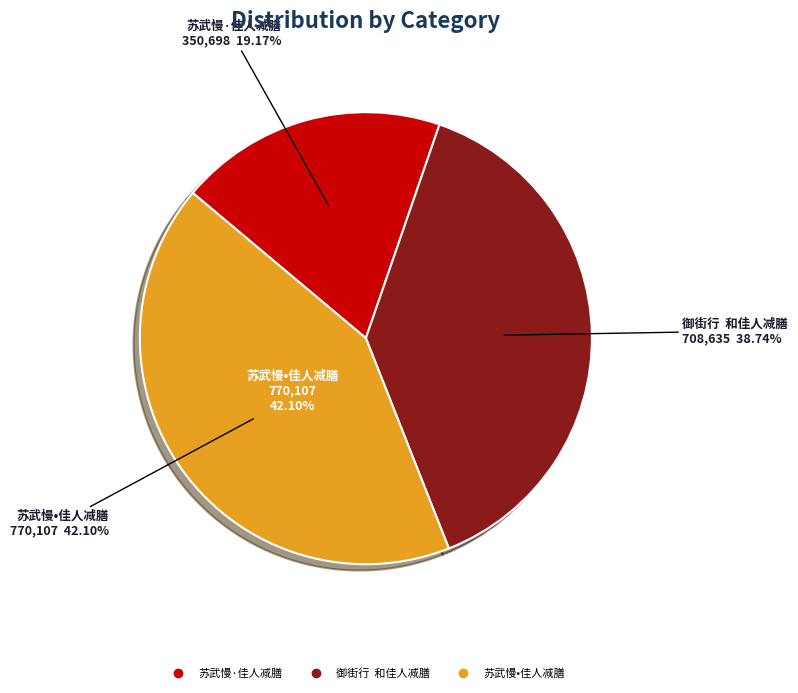

To the nearest percent, what is the combined percentage of 御街行  和佳人减膳 and 苏武慢·佳人减膳?

58%